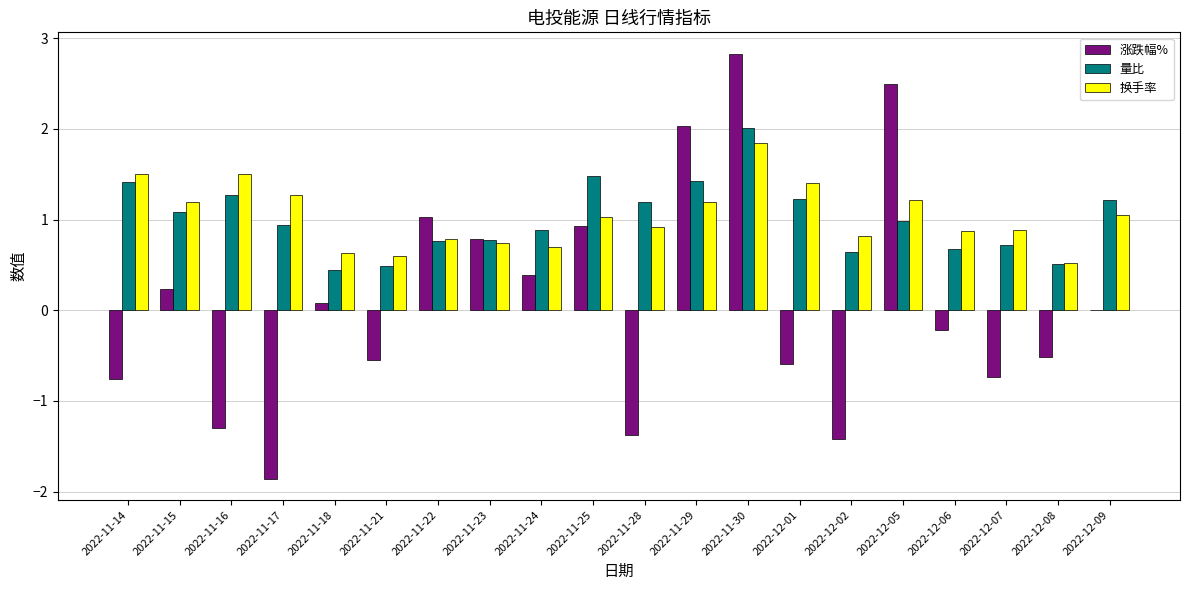

How many data points does each series have?

20